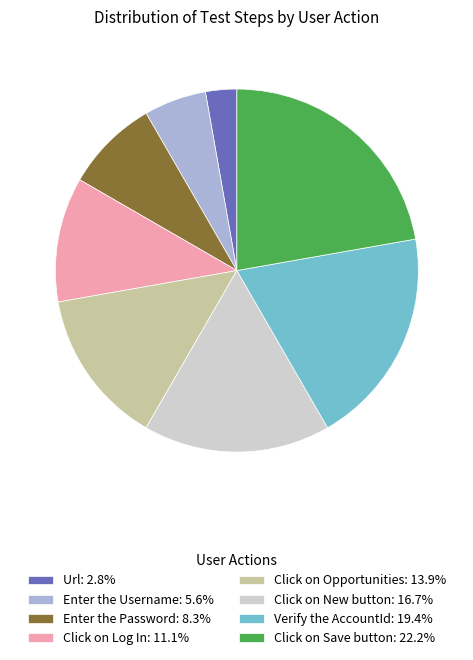

Is the sum of Click on New button: 16.7% and Enter the Password: 8.3% greater than half?

No